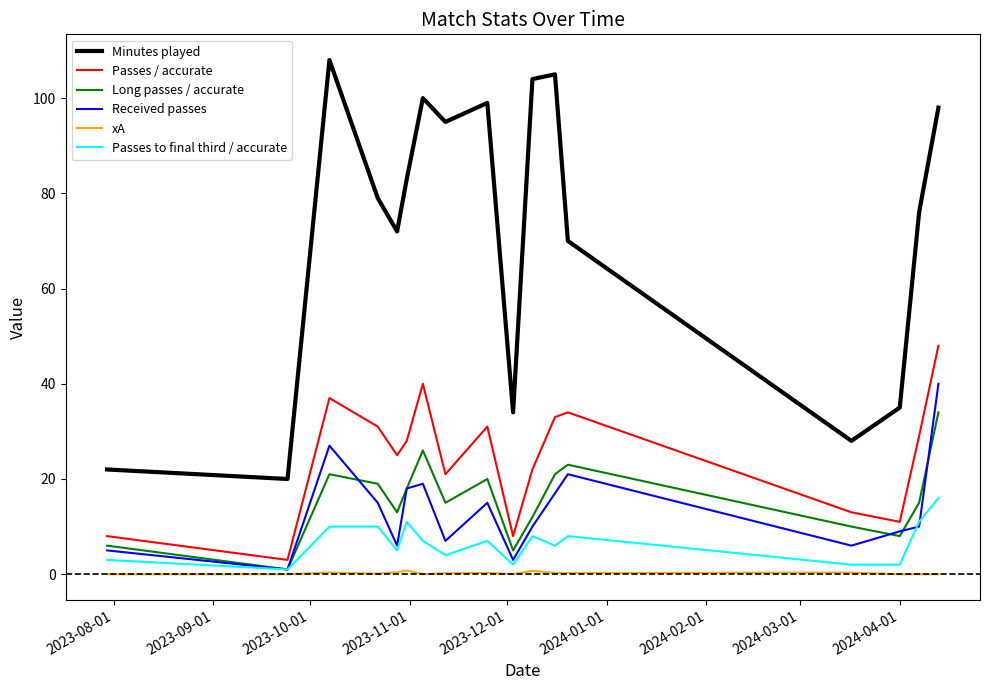

List the series in order of their peak value, highest first.

Minutes played, Passes / accurate, Received passes, Long passes / accurate, Passes to final third / accurate, xA